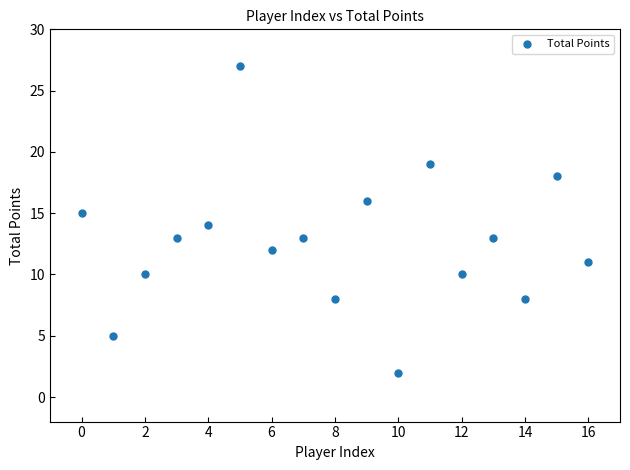

What is the range of Y values (max minus min)?

25